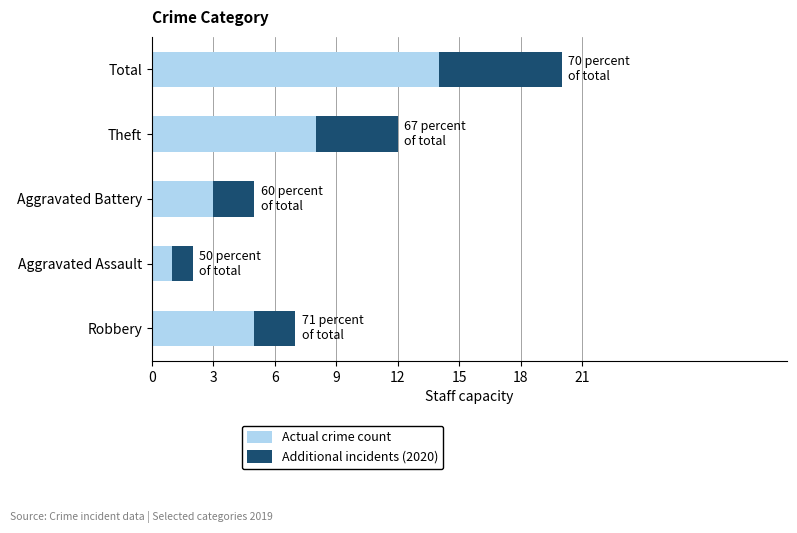

What is the approximate value of Actual crime count at Robbery?

5